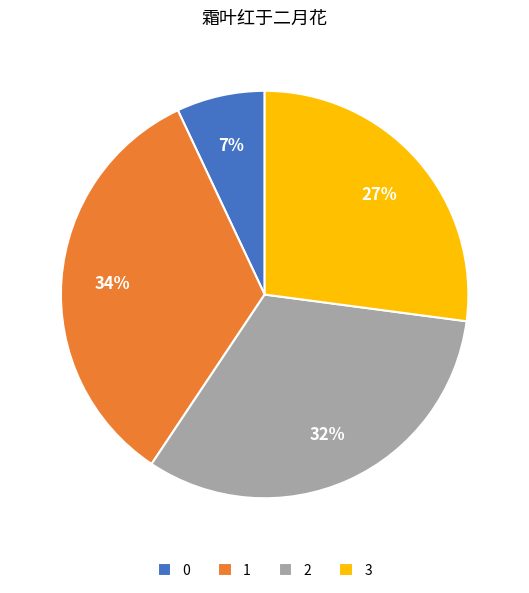

Count the number of slices in the pie.

4